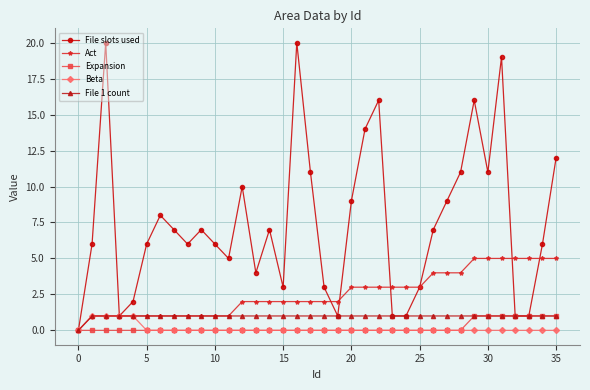

Which series has the largest total across all categories?

File slots used